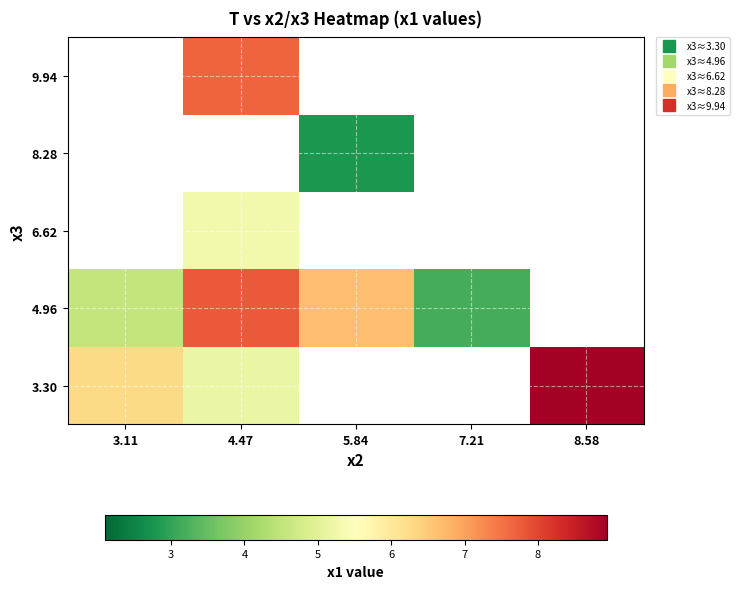

How many values in the 4.96 series exceed 6?

2